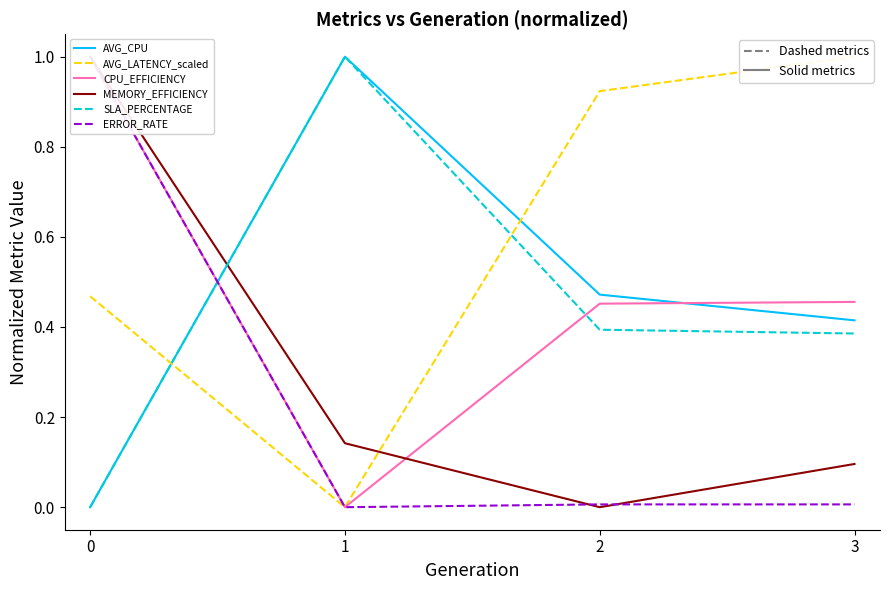

What is the average value of the MEMORY_EFFICIENCY series?

0.3